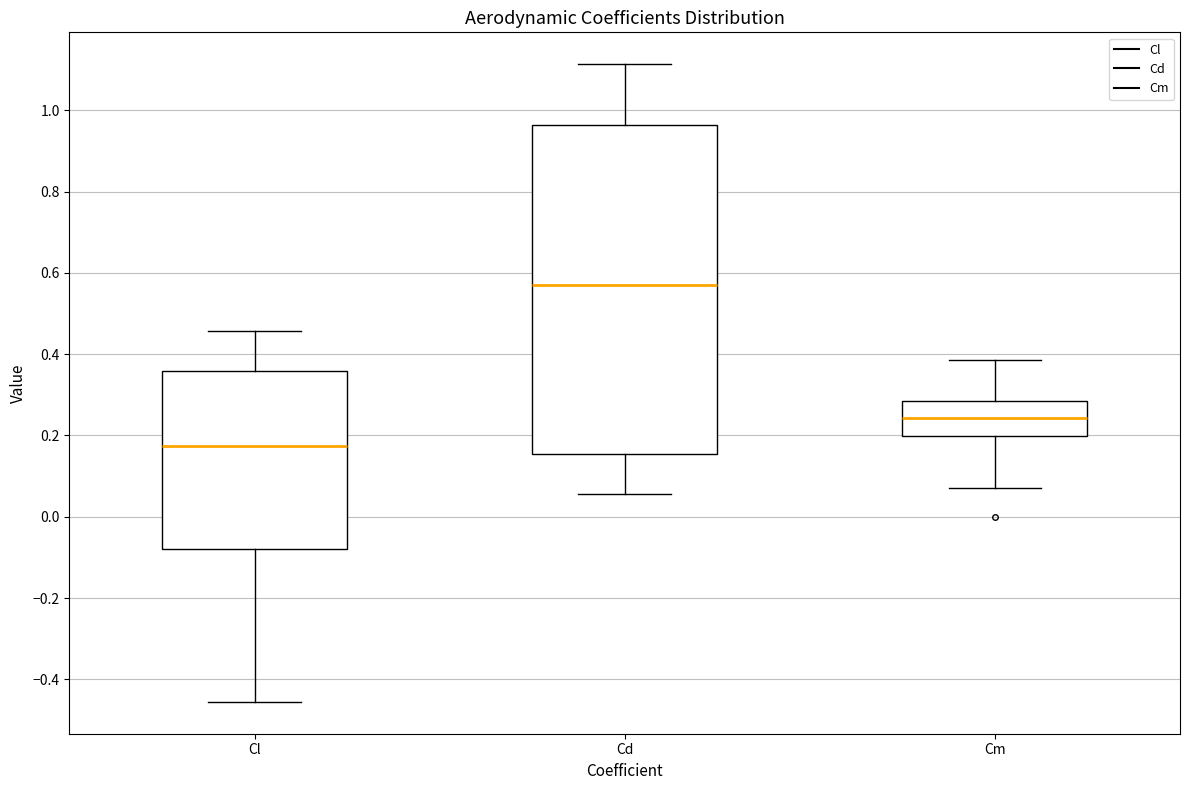

Where does the lower whisker of the box for Cm end on the y-axis? The values are not printed on the chart, so give them approximately, as read against the axis.

0.08